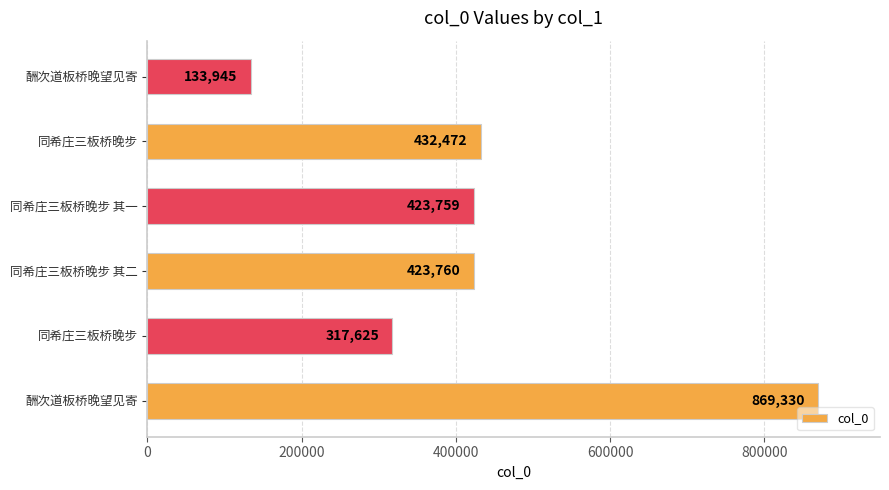

What is the sum of all values?

2600891